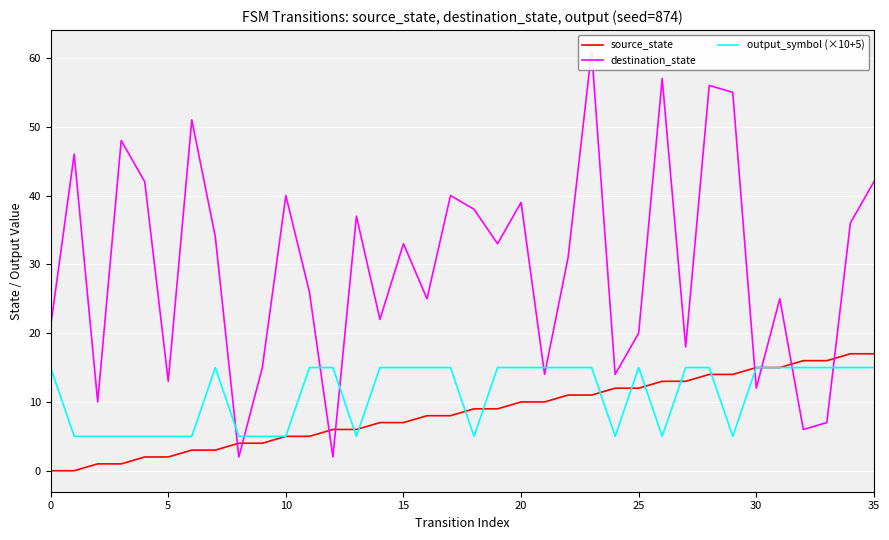

How many categories are shown in the chart?

36